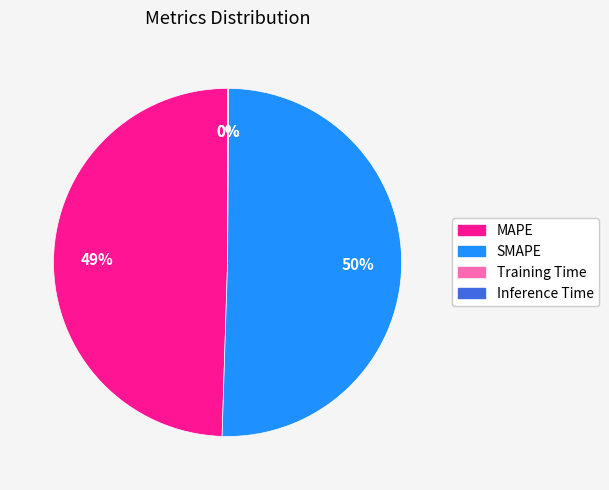

True or false: MAPE accounts for 49% of the total.

True